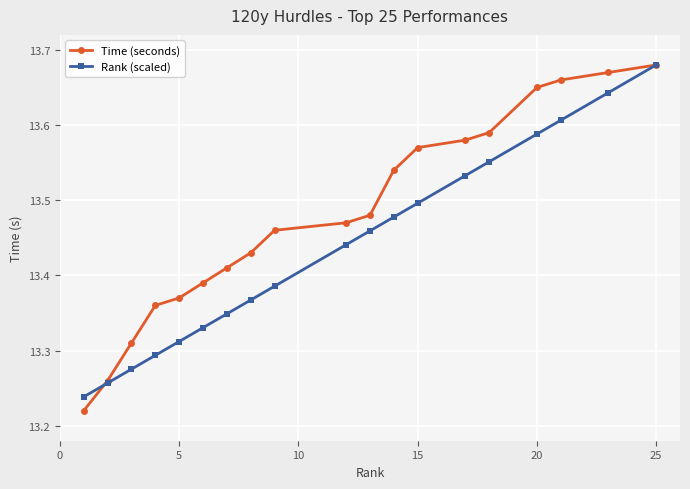

At how many categories does at least one series exceed 13?

19